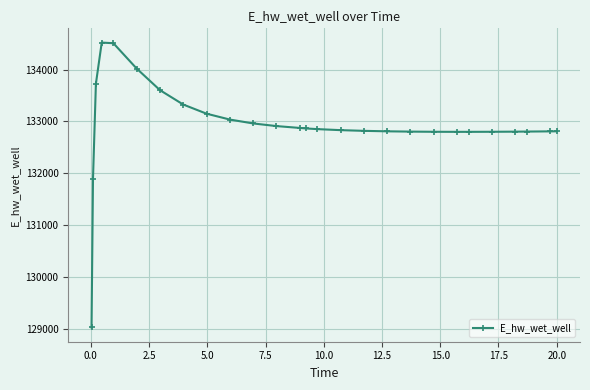

What is the difference between the second highest and second lowest values?

2613.8